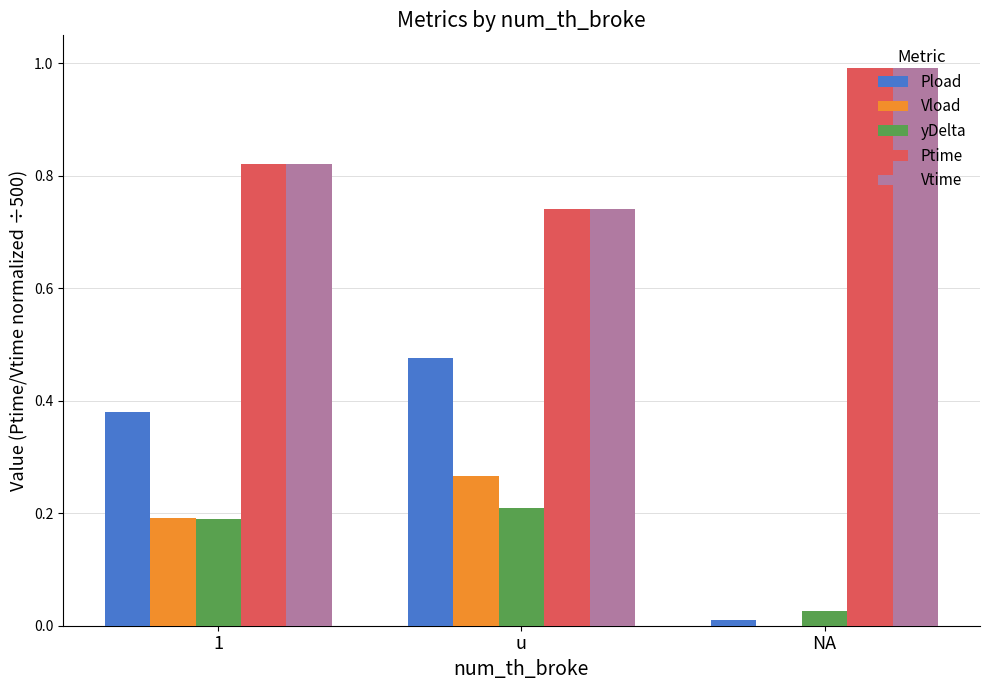

Is it true that Ptime equals 1.0 at NA?

True